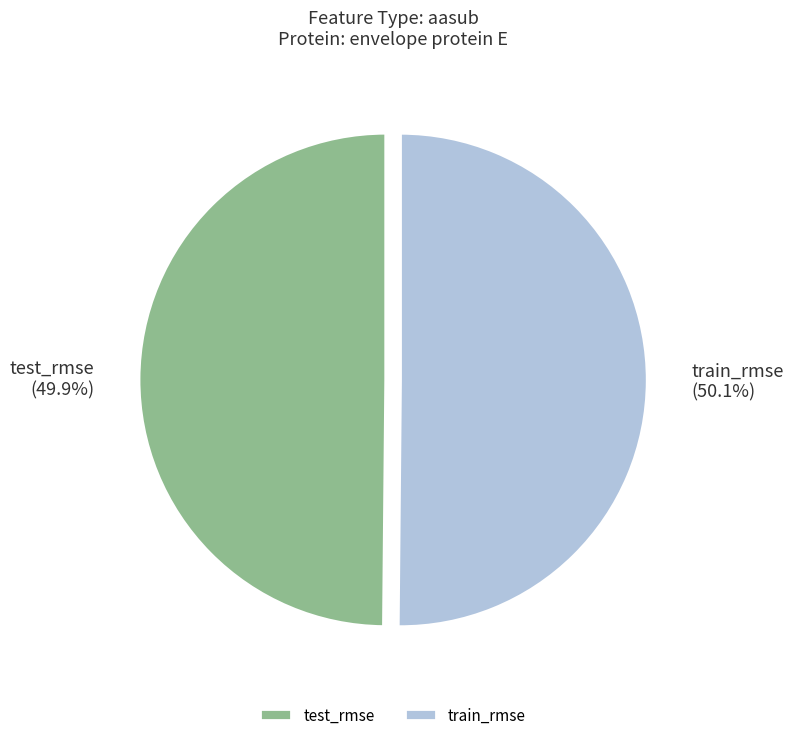

To the nearest percent, what is the combined percentage of test_rmse and train_rmse?

100%